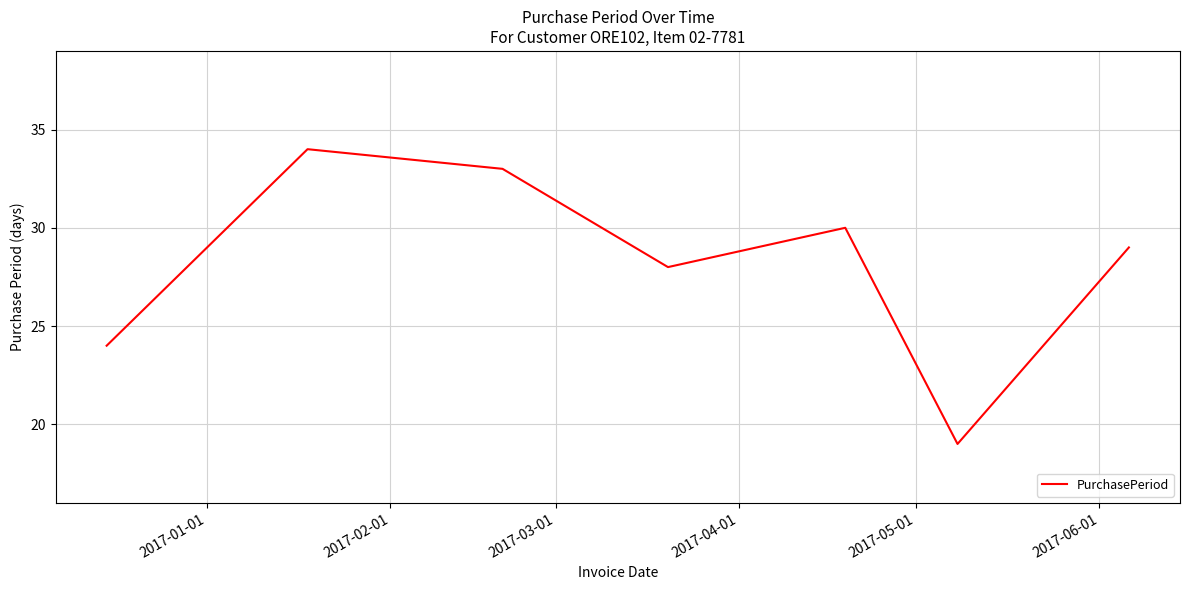

True or false: there are more than 0 points higher than both neighbors.

True